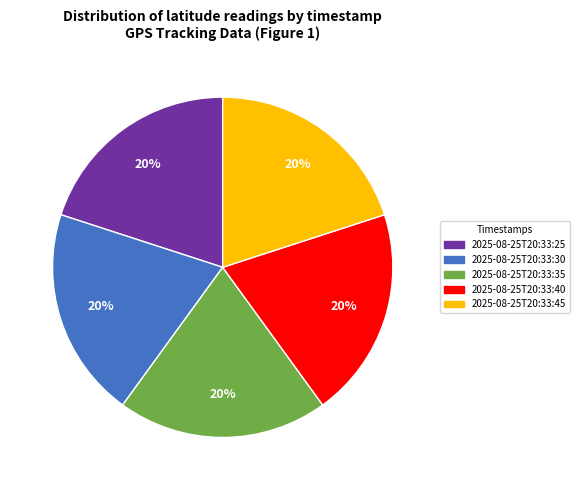

To the nearest percent, what is the average slice percentage?

20%